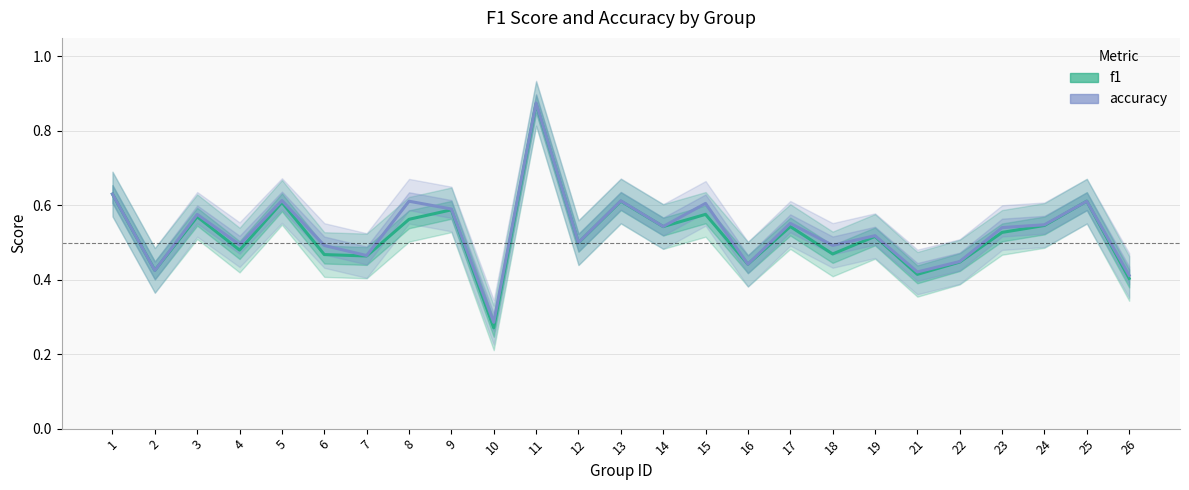

How many distinct data groups are displayed?

2